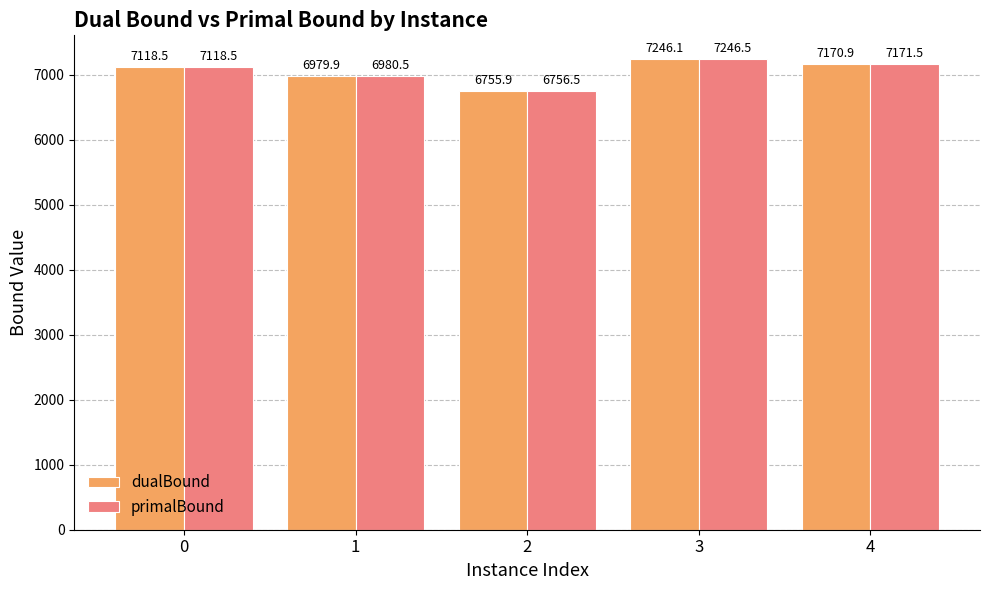

What is the sum of the primalBound values at 3 and 1?

14227.0